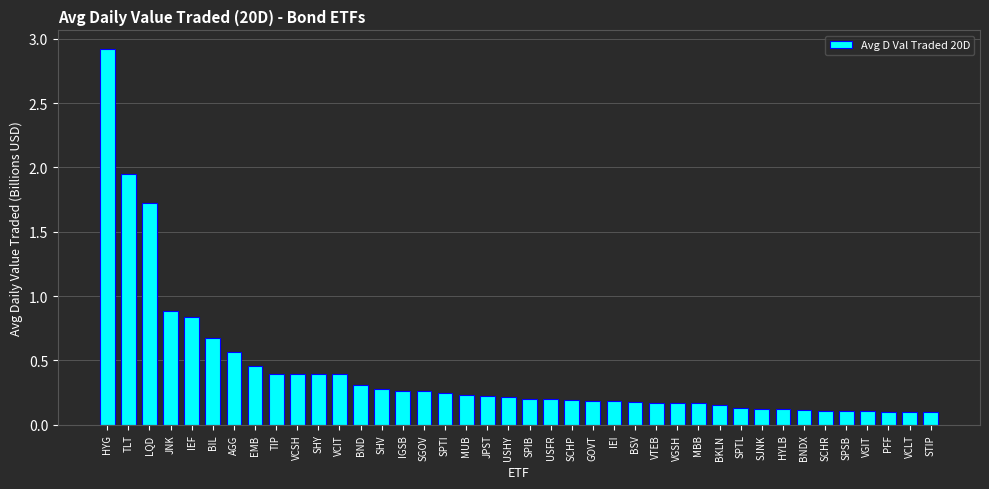

The chart shows a value of 0.0 at SPSB. True or false?

False